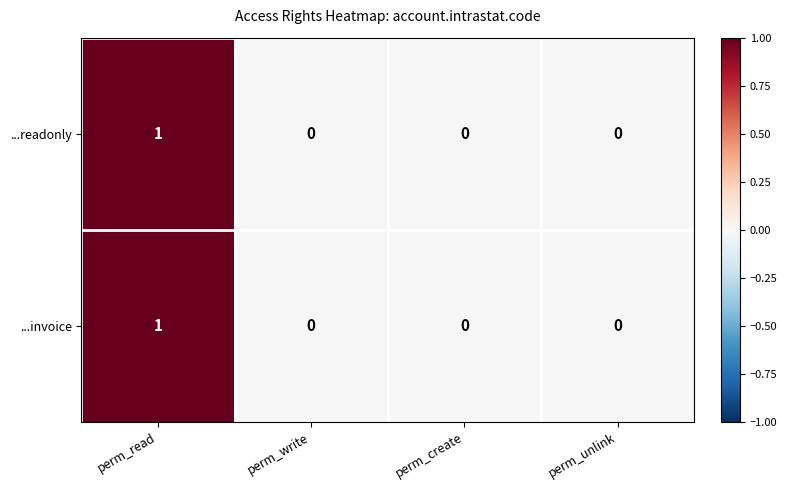

The value of ...readonly at perm_write is 0. True or false?

True